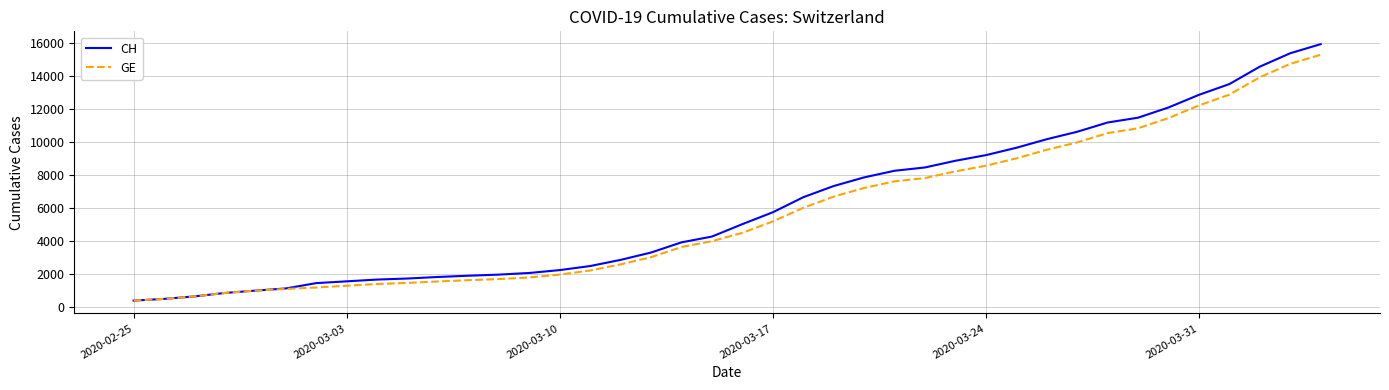

What is the highest value of the GE series?

15284